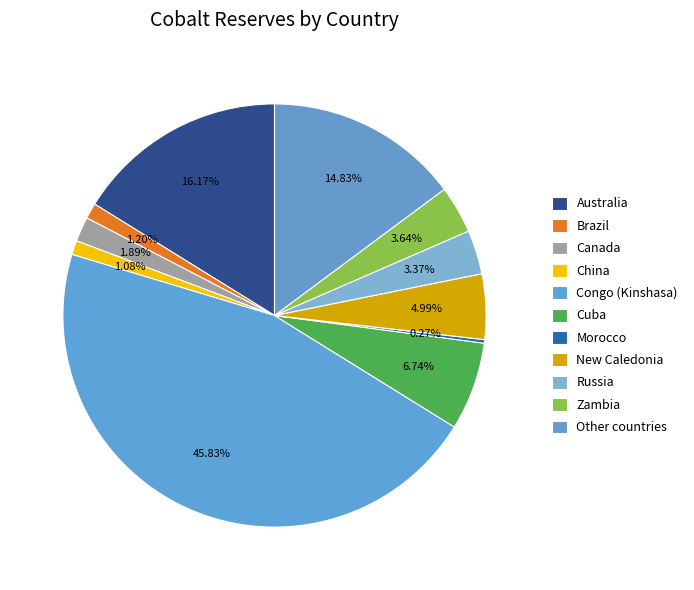

What percentage is NOT represented by Australia?

83.8%